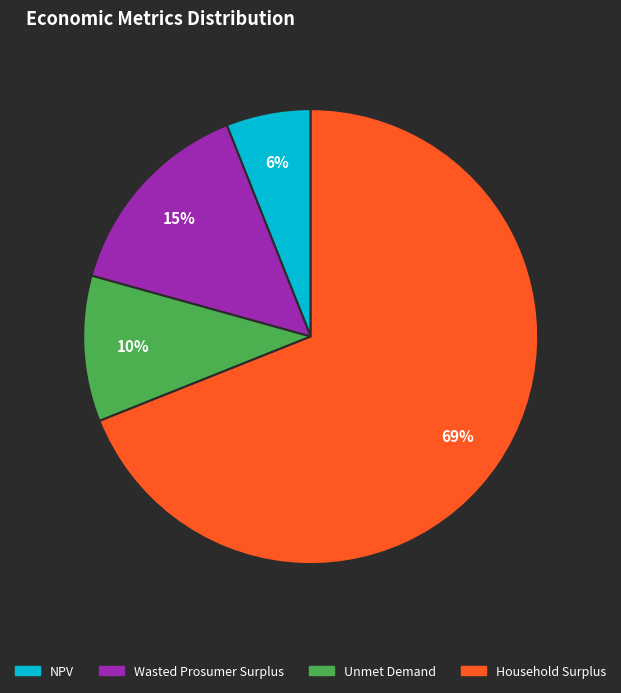

What percentage is the Household Surplus slice, to the nearest percent?

69%